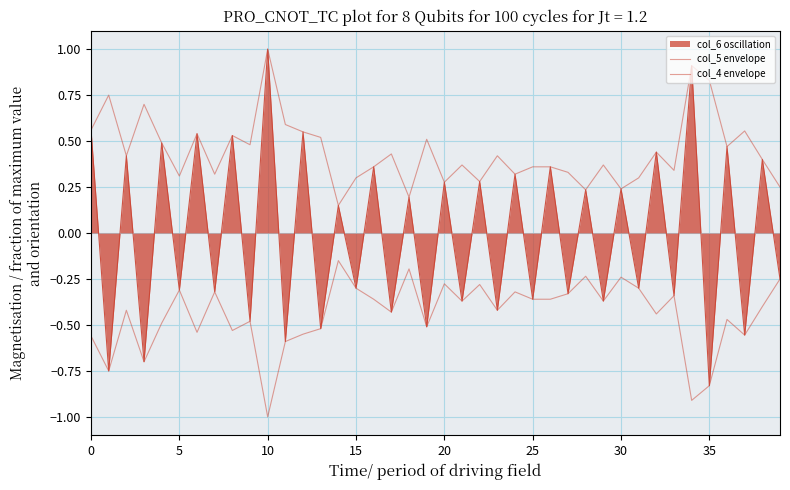

How many interior local valleys does the col_4 envelope series have?

13